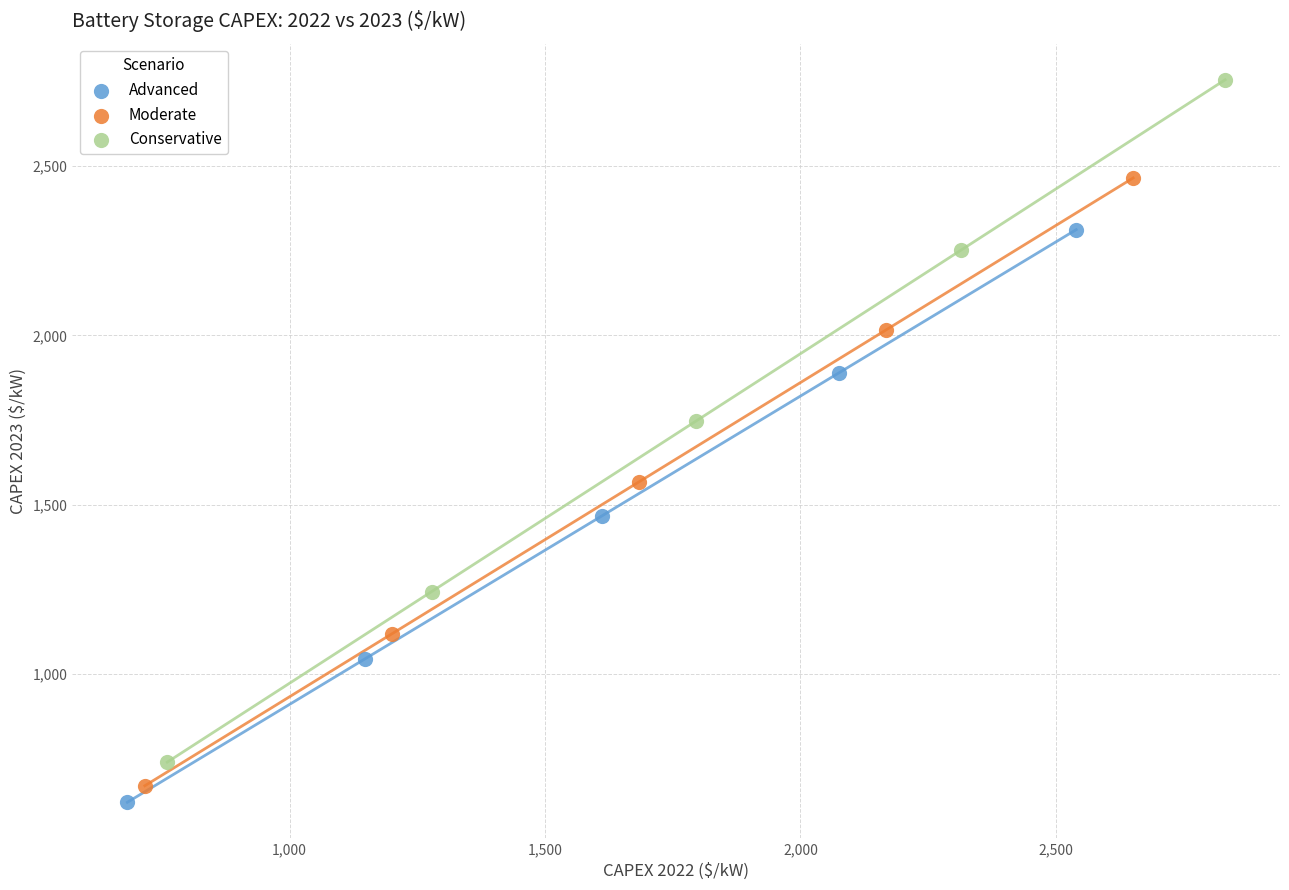

What are all the series names shown in the legend?

Advanced, Moderate, Conservative